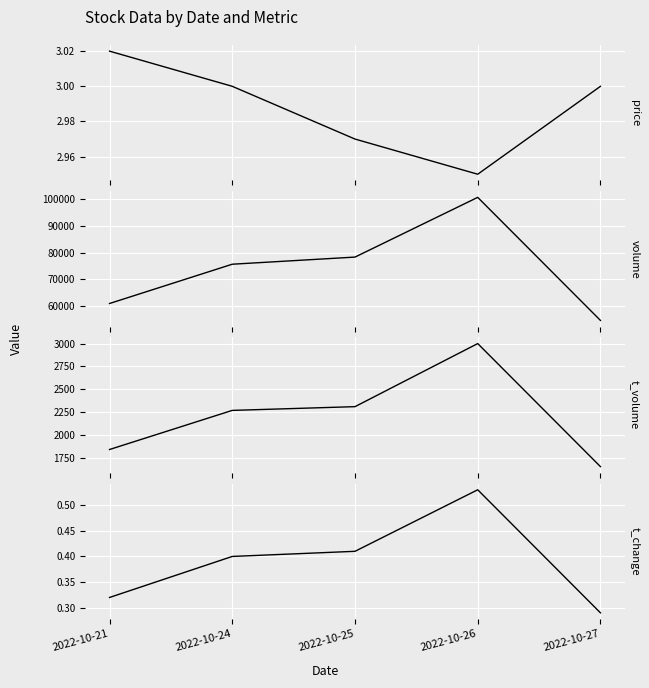

At which label is price closest to 2?

2022-10-26